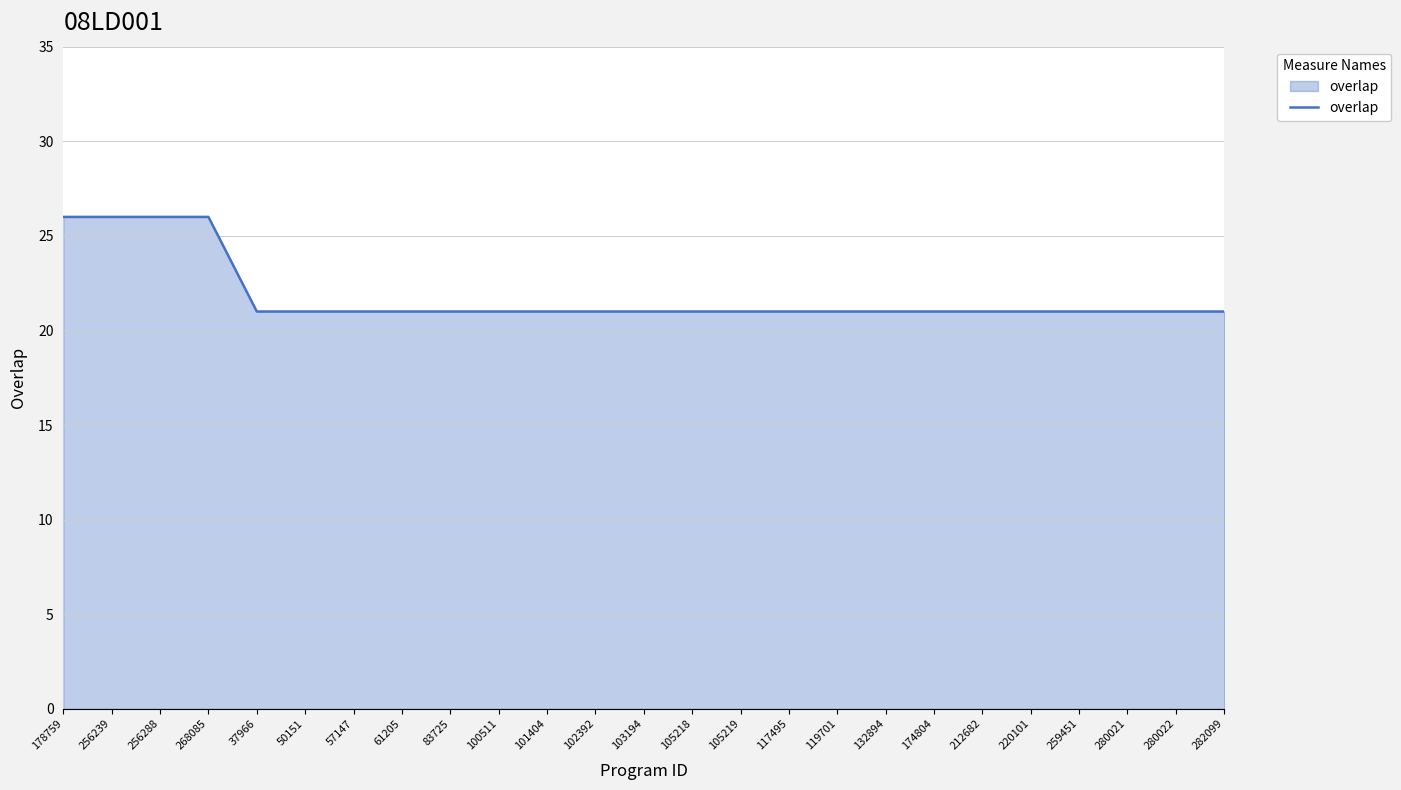

What is the difference between the maximum and minimum values?

5